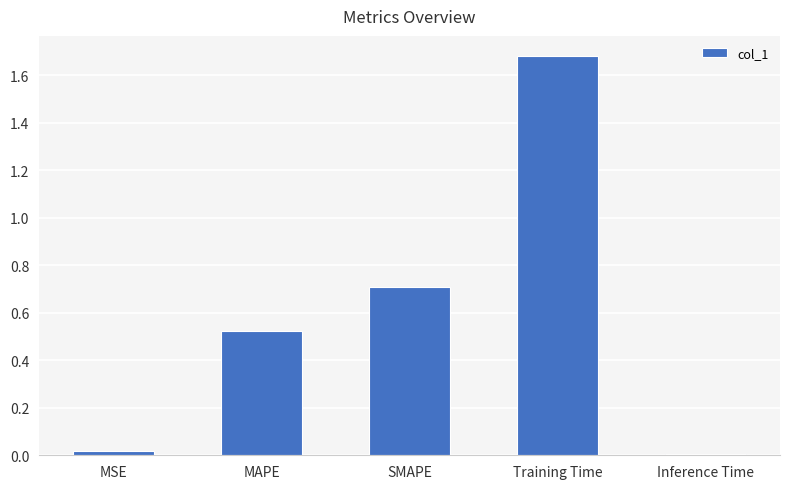

What is the label of the 2nd bar from the right?

Training Time